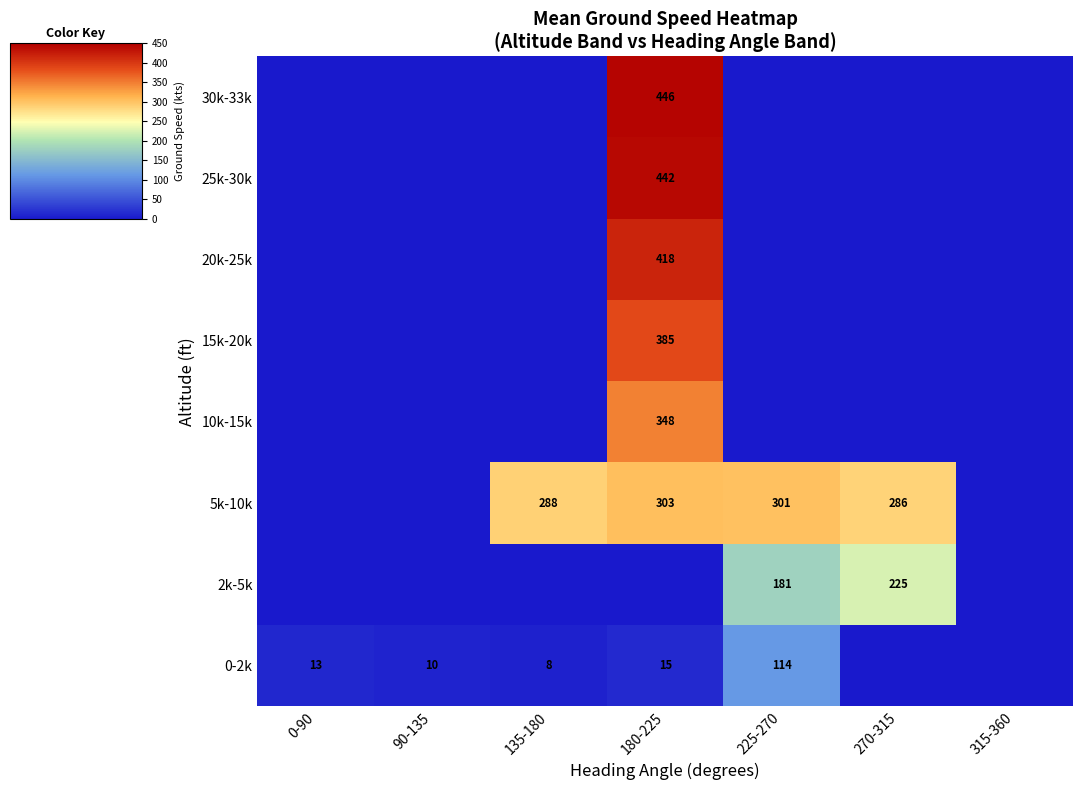

Is the value of 5k-10k at 225-270 greater than the value of 0-2k at 135-180?

Yes